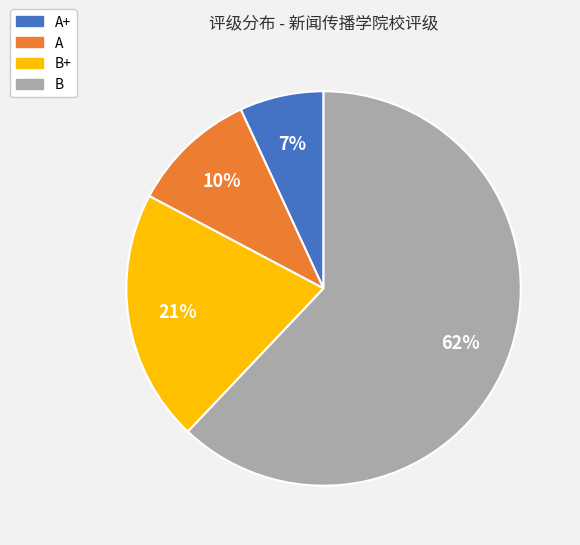

Is there a majority slice in this chart?

Yes